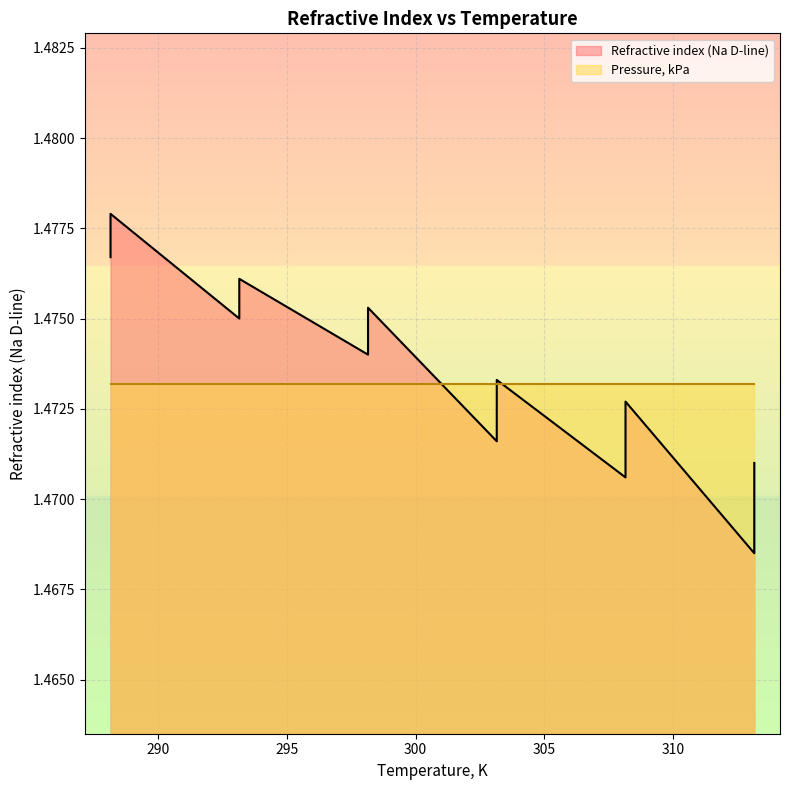

Reading right to left, transcribe all the data shown in this chart.

1.5	1.5	1.5	1.5	1.5	1.5	1.5	1.5	1.5	1.5	1.5	1.5